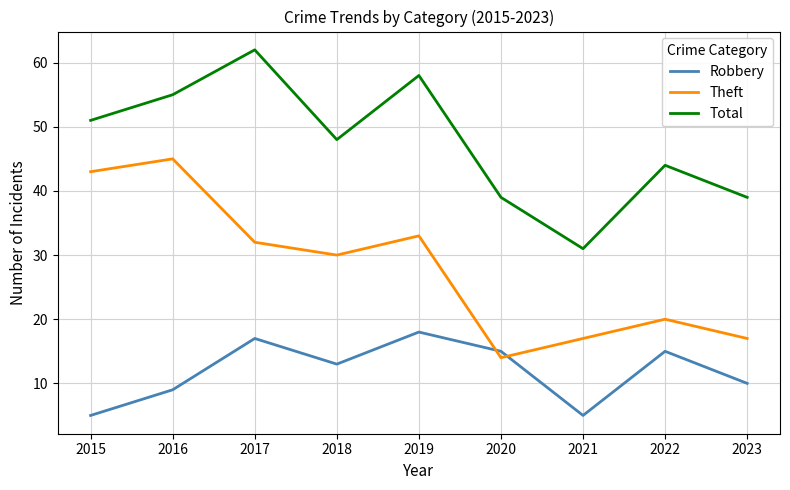

At which label does Robbery first exceed 13?

2017